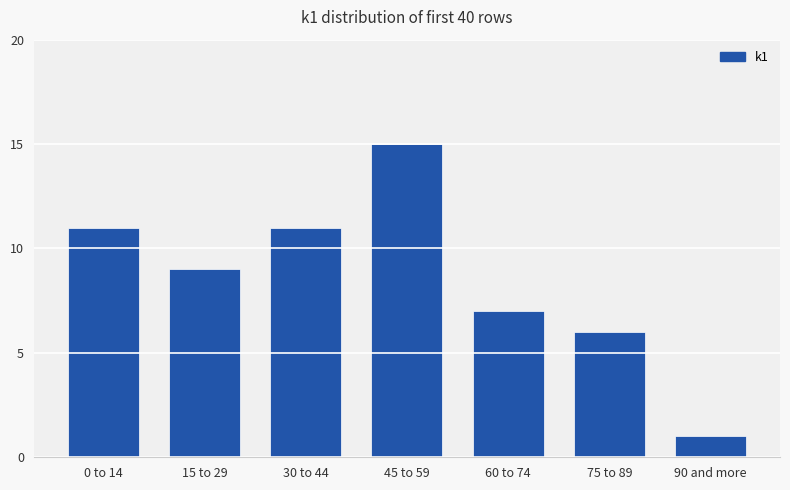

What is the difference between the values at 30 to 44 and 60 to 74?

4